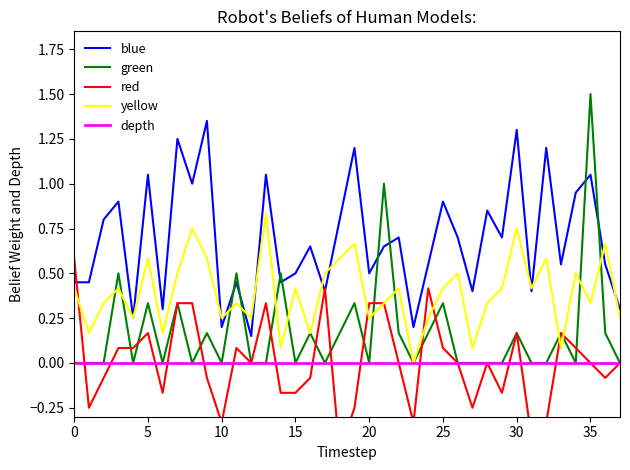

Reading left to right, extract all data points from this chart.

blue: 0.5	0.5	0.8	0.9	0.2	1.1	0.3	1.2	1.0	1.4	0.2	0.5	0.1	1.1	0.5	0.5	0.7	0.4	0.8	1.2	0.5	0.7	0.7	0.2	0.6	0.9	0.7	0.4	0.8	0.7	1.3	0.4	1.2	0.6	0.9	1.1	0.6	0.3
green: 0.0	0.0	0.0	0.5	0.0	0.3	0.0	0.3	0.0	0.2	0.0	0.5	0.0	0.0	0.5	0.0	0.2	0.0	0.2	0.3	0.0	1.0	0.2	0.0	0.2	0.3	0.0	0.0	0.0	0.0	0.2	0.0	0.0	0.2	0.0	1.5	0.2	0.0
red: 0.6	-0.2	-0.1	0.1	0.1	0.2	-0.2	0.3	0.3	-0.1	-0.3	0.1	0.0	0.3	-0.2	-0.2	-0.1	0.4	-0.5	-0.2	0.3	0.3	0.0	-0.3	0.4	0.1	0.0	-0.2	0.0	-0.2	0.2	-0.4	-0.3	0.2	0.1	0.0	-0.1	0.0
yellow: 0.4	0.2	0.3	0.4	0.2	0.6	0.2	0.5	0.8	0.6	0.2	0.3	0.2	0.8	0.1	0.4	0.2	0.5	0.6	0.7	0.2	0.3	0.4	0.0	0.2	0.4	0.5	0.1	0.3	0.4	0.8	0.4	0.6	0.1	0.5	0.3	0.7	0.2
depth: 0.0	0.0	0.0	0.0	0.0	0.0	0.0	0.0	0.0	0.0	0.0	0.0	0.0	0.0	0.0	0.0	0.0	0.0	0.0	0.0	0.0	0.0	0.0	0.0	0.0	0.0	0.0	0.0	0.0	0.0	0.0	0.0	0.0	0.0	0.0	0.0	0.0	0.0